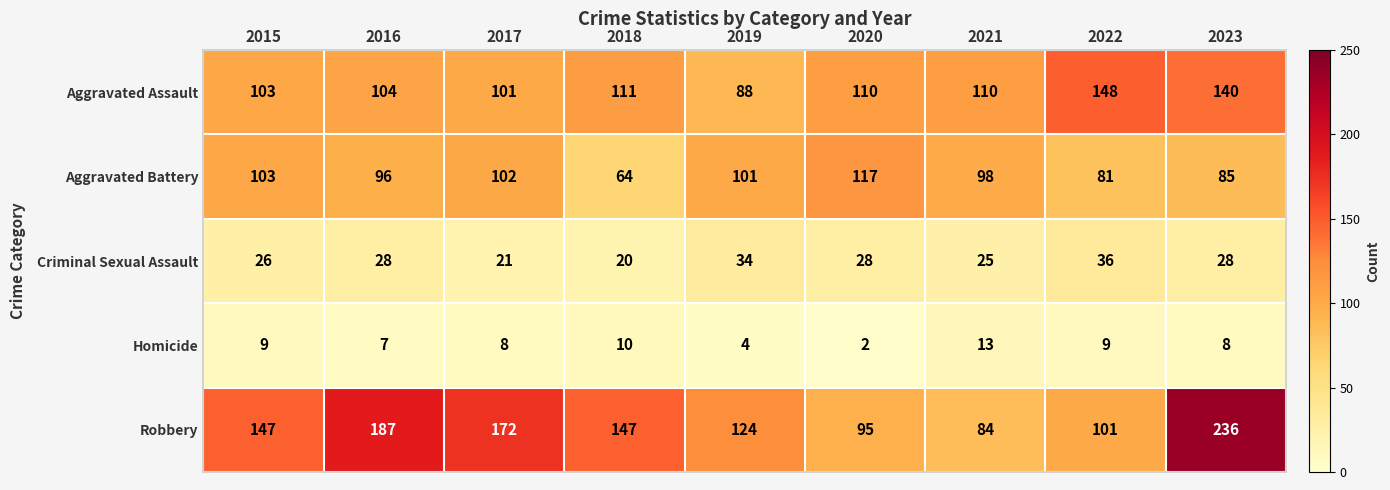

What is the total value across all series at 2019?

351